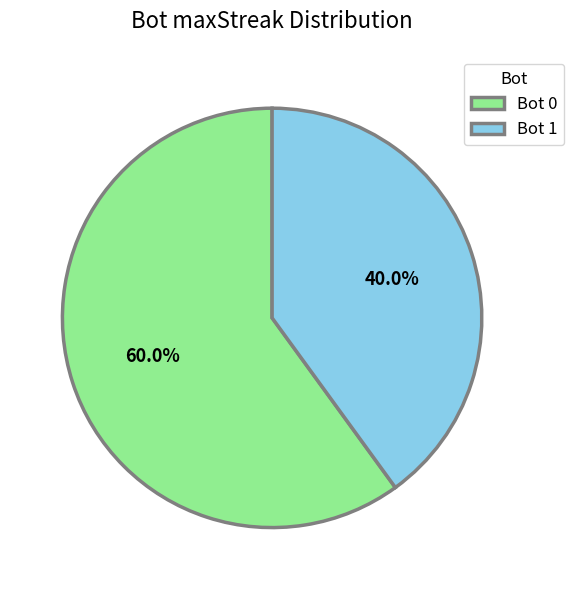

Which category has the smallest portion of the pie?

Bot 1